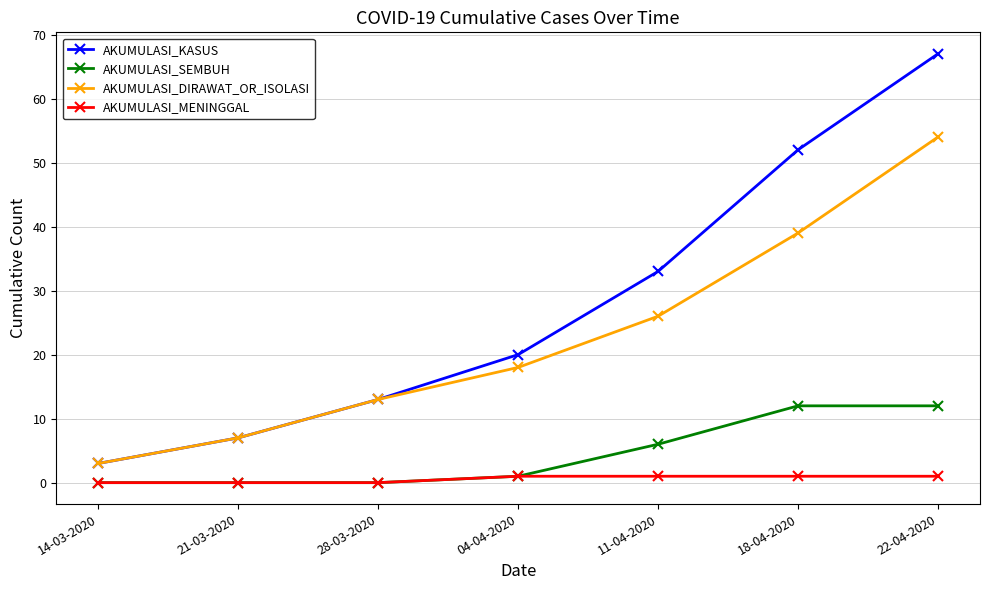

True or false: AKUMULASI_KASUS and AKUMULASI_SEMBUH intersect in this chart.

False